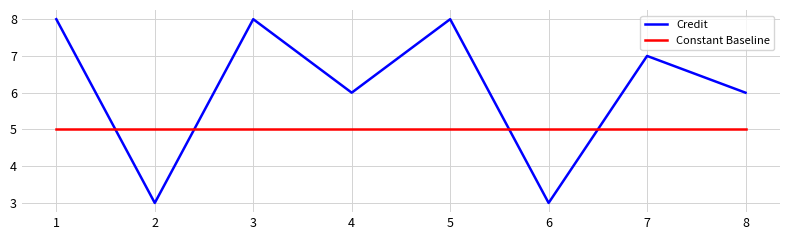

What is the total value across all series at 4?

11